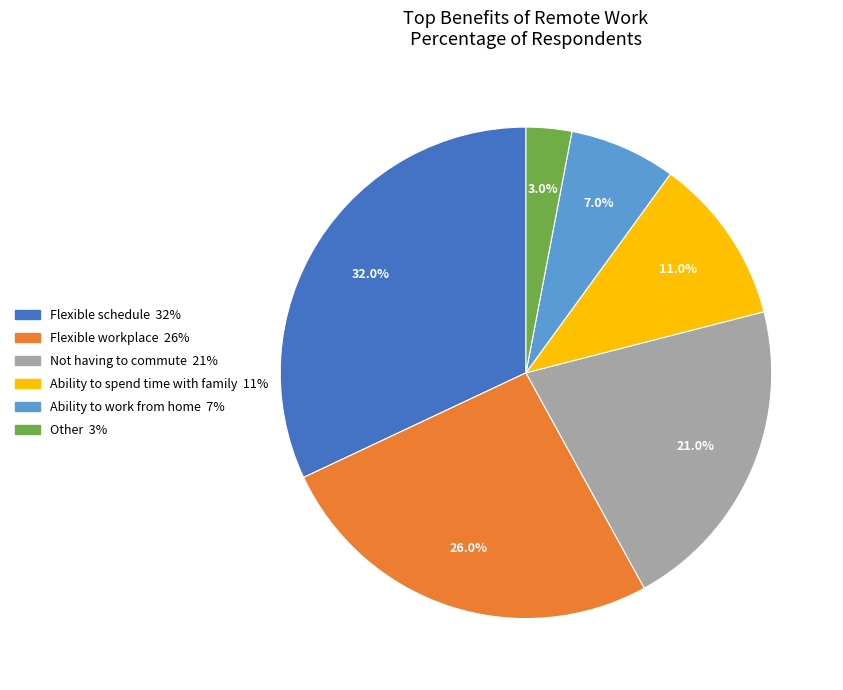

Rank the categories by value from highest to lowest.

Flexible schedule, Flexible workplace, Not having to commute, Ability to spend time with family, Ability to work from home, Other